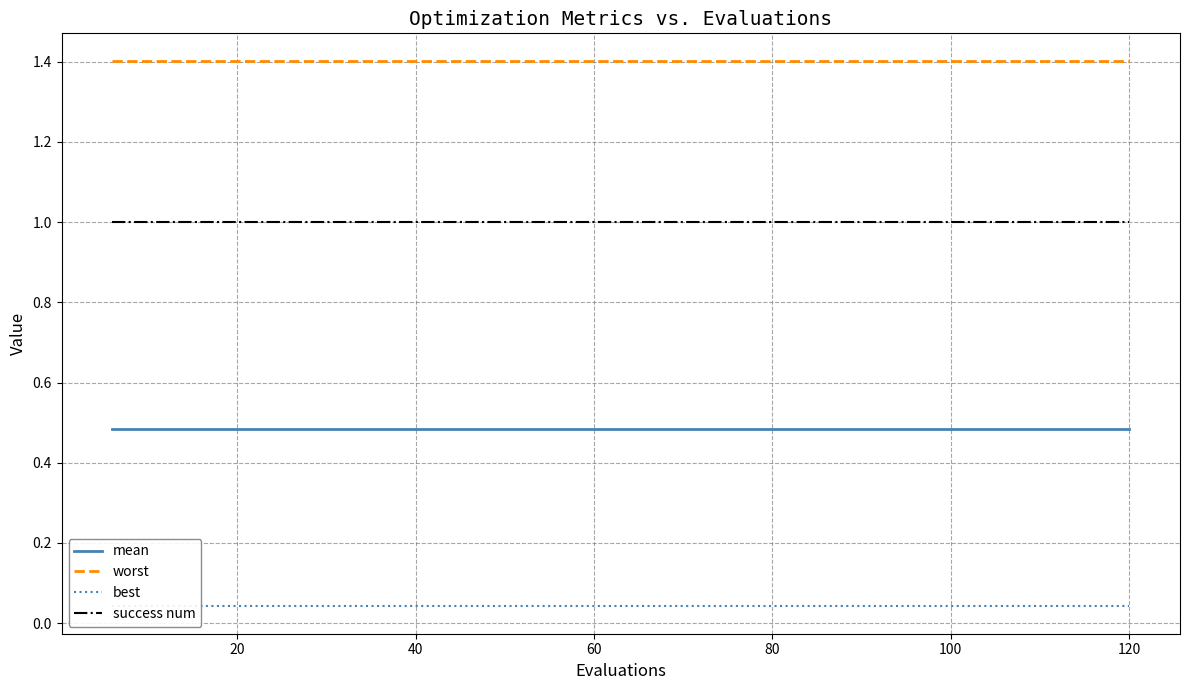

True or false: mean and worst intersect in this chart.

False